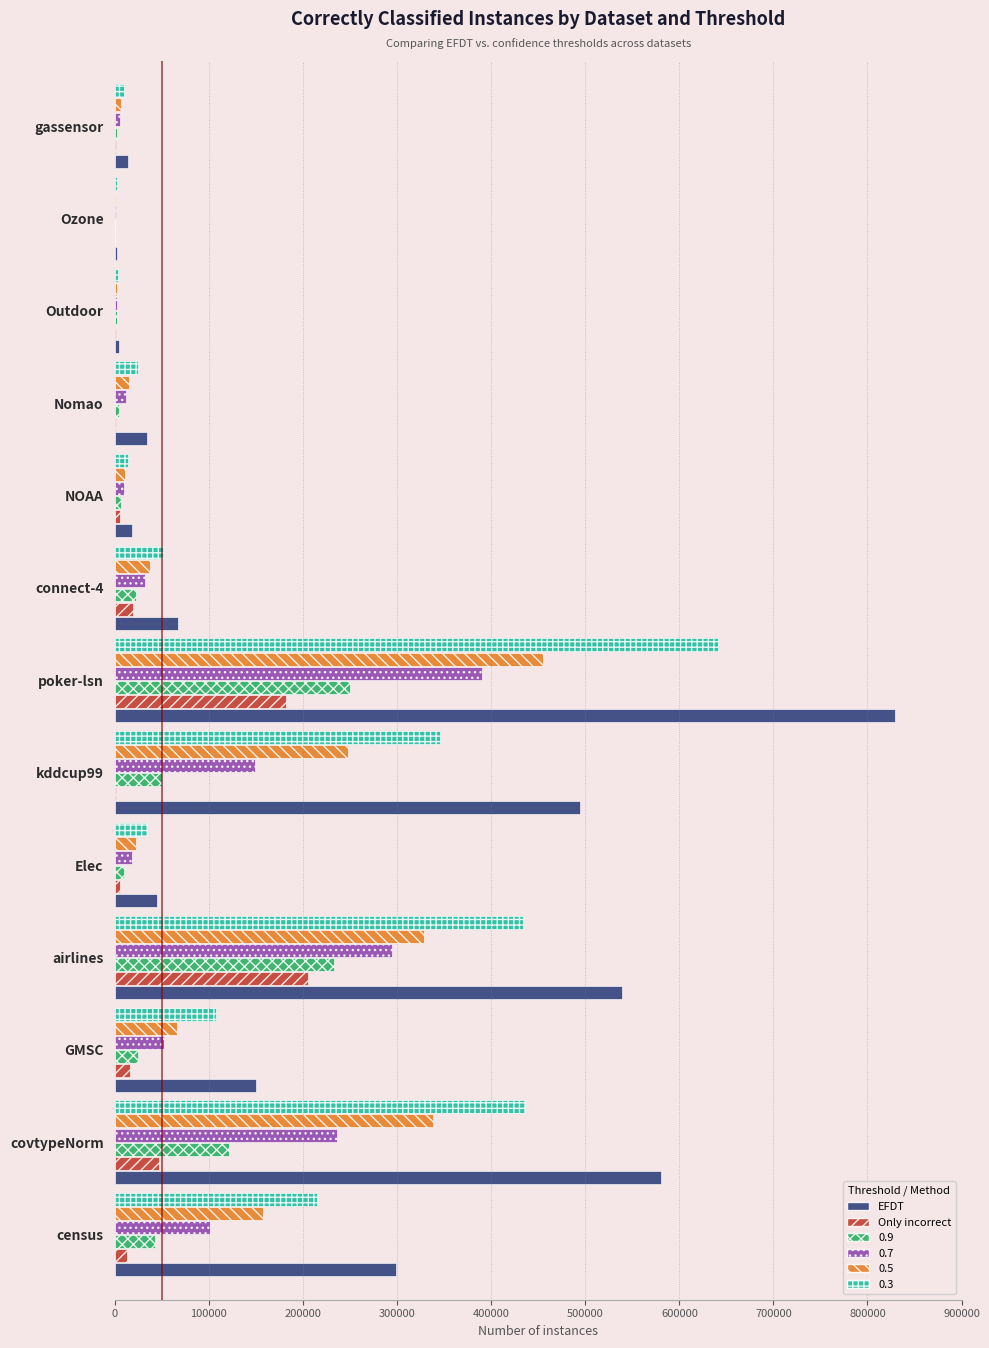

What is the greatest value displayed?

829201